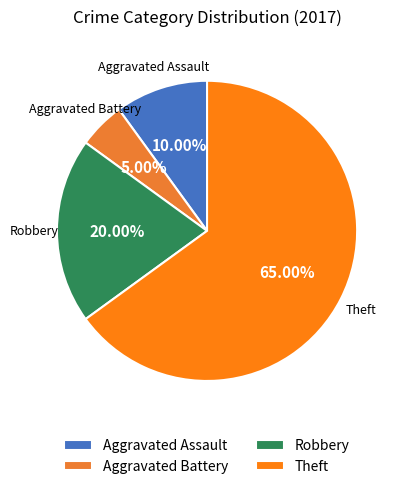

Is there any slice that represents more than half of the pie?

Yes